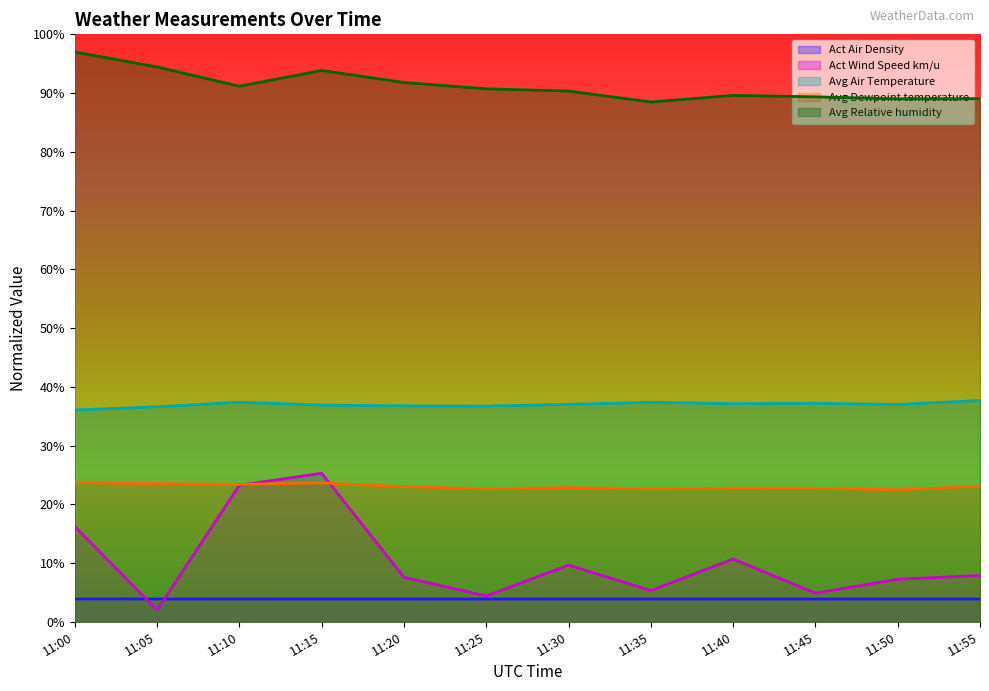

List the labels in order of Avg Relative humidity value, smallest first.

11:35, 11:50, 11:55, 11:45, 11:40, 11:30, 11:25, 11:10, 11:20, 11:15, 11:05, 11:00